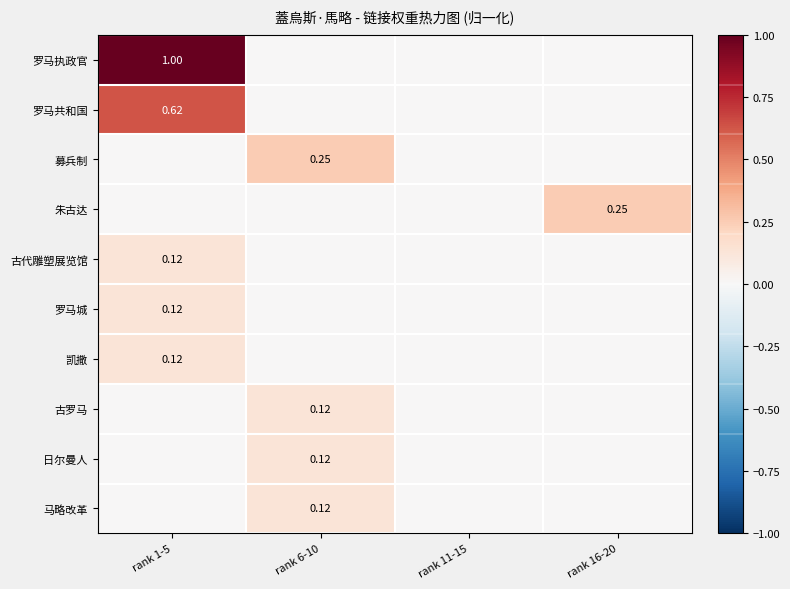

Rank the categories by 募兵制 value from lowest to highest.

rank 1-5, rank 11-15, rank 16-20, rank 6-10